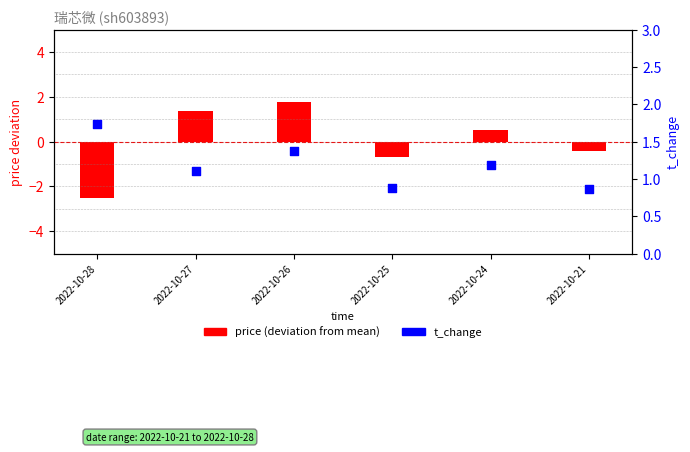

At how many categories does at least one series exceed 0?

6